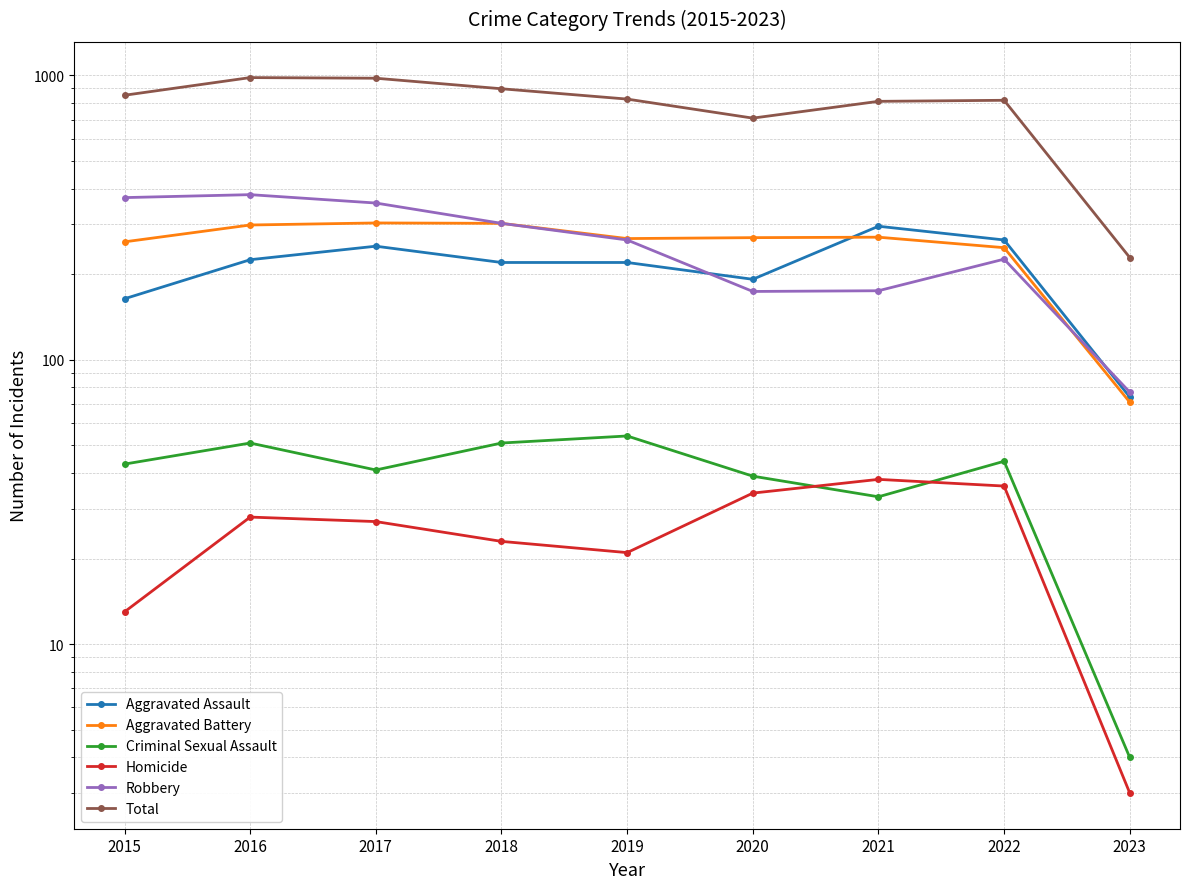

The value of Aggravated Assault at 2021 is 295. True or false?

True